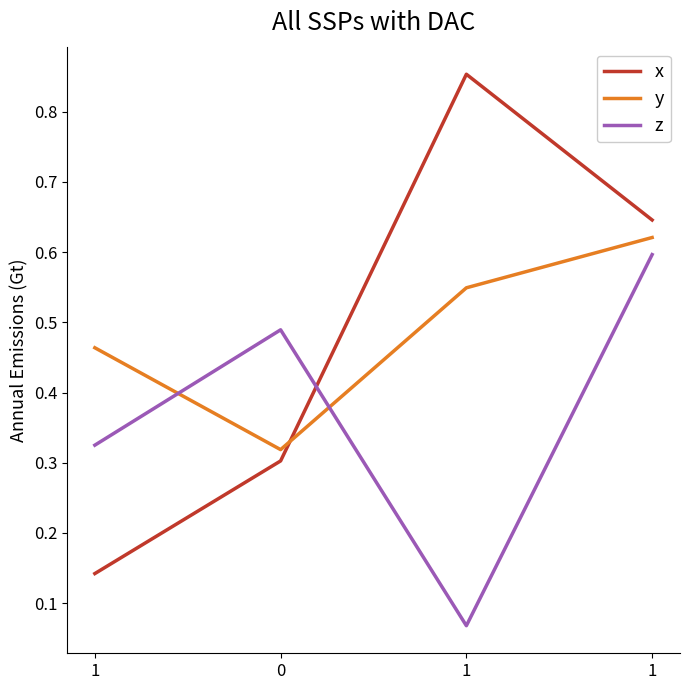

Reading left to right, transcribe all the data shown in this chart.

x: 0.1	0.3	0.9	0.6
y: 0.5	0.3	0.5	0.6
z: 0.3	0.5	0.1	0.6